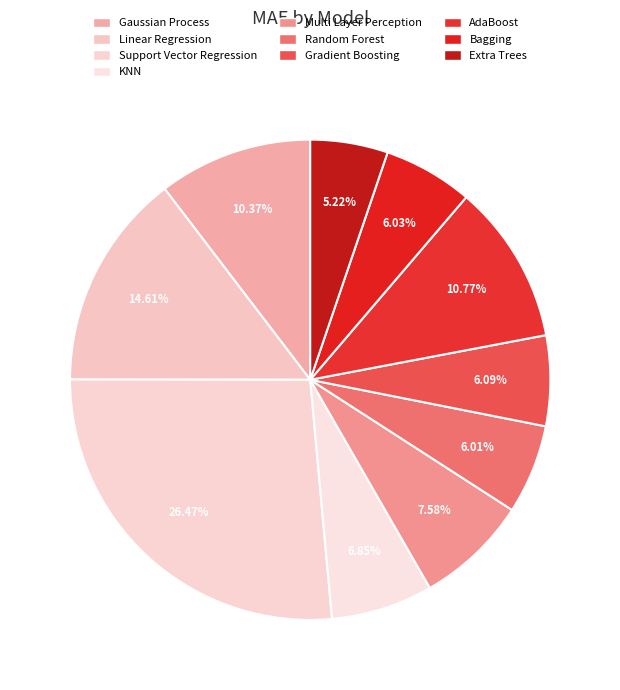

What is the total percentage of Gaussian Process and Support Vector Regression?

36.8%